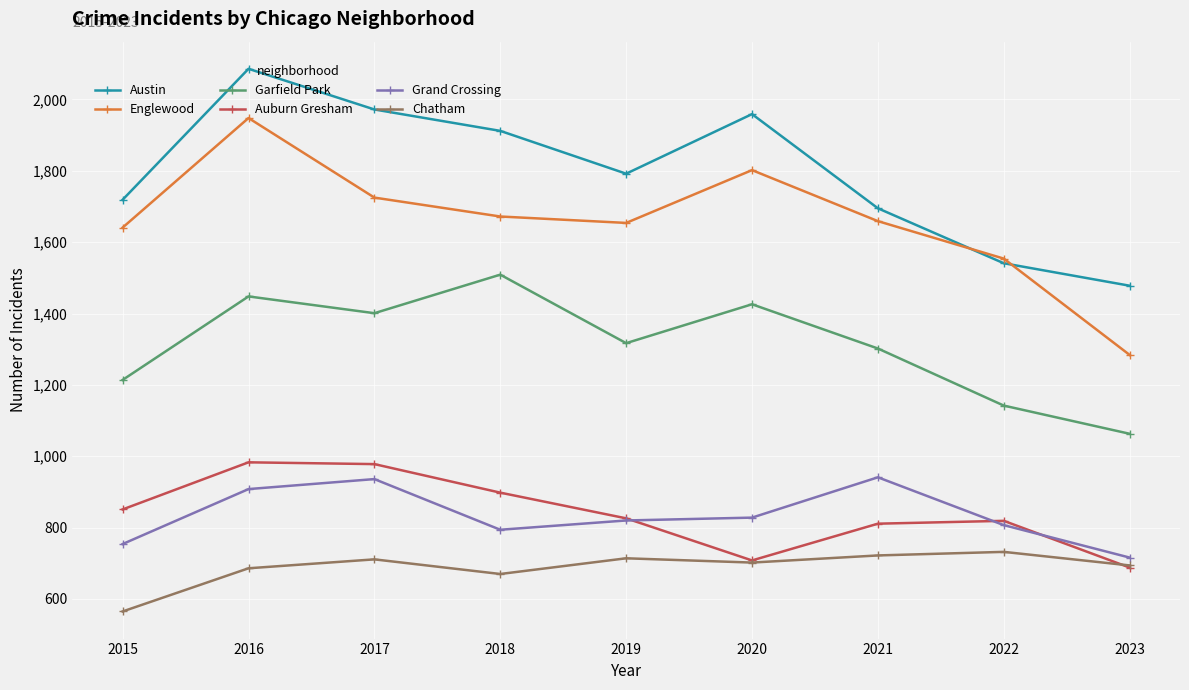

At which category does Garfield Park reach its first local peak?

2016